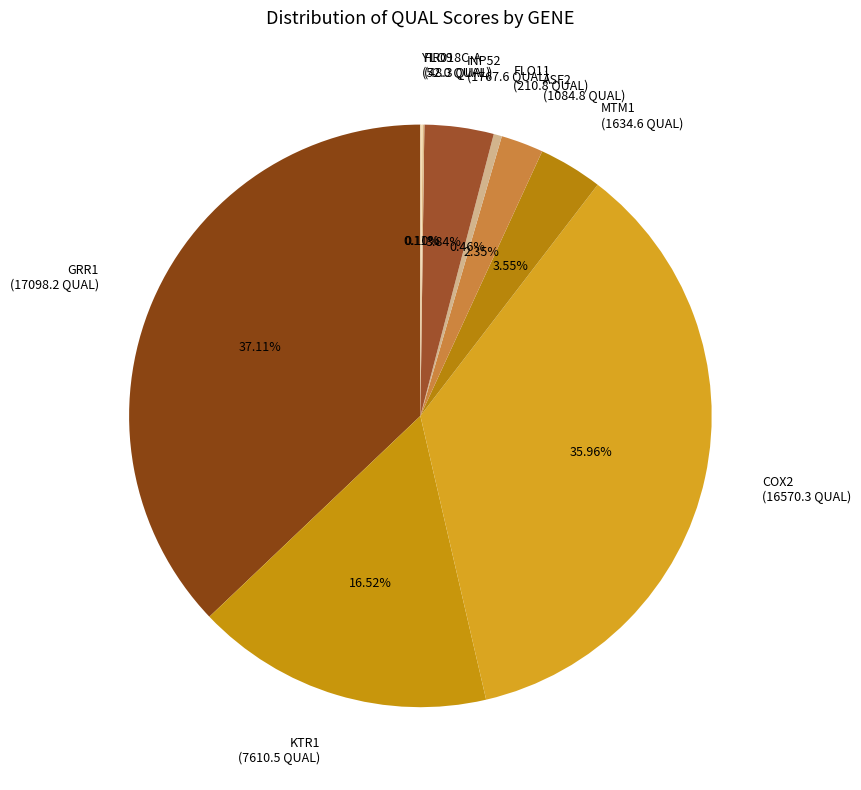

To the nearest percent, what is the combined percentage of MTM1 and GRR1?

41%